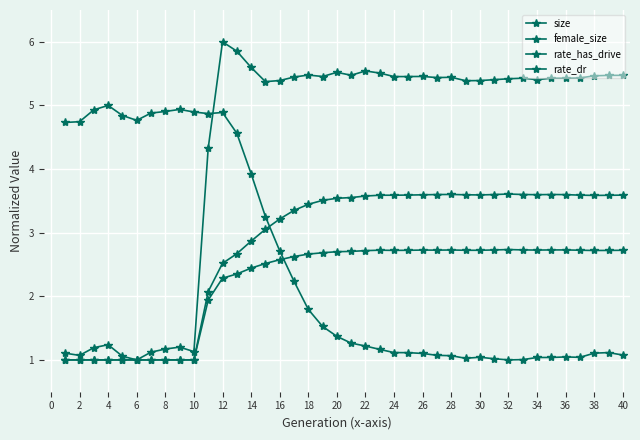

Which series has the largest total across all categories?

size